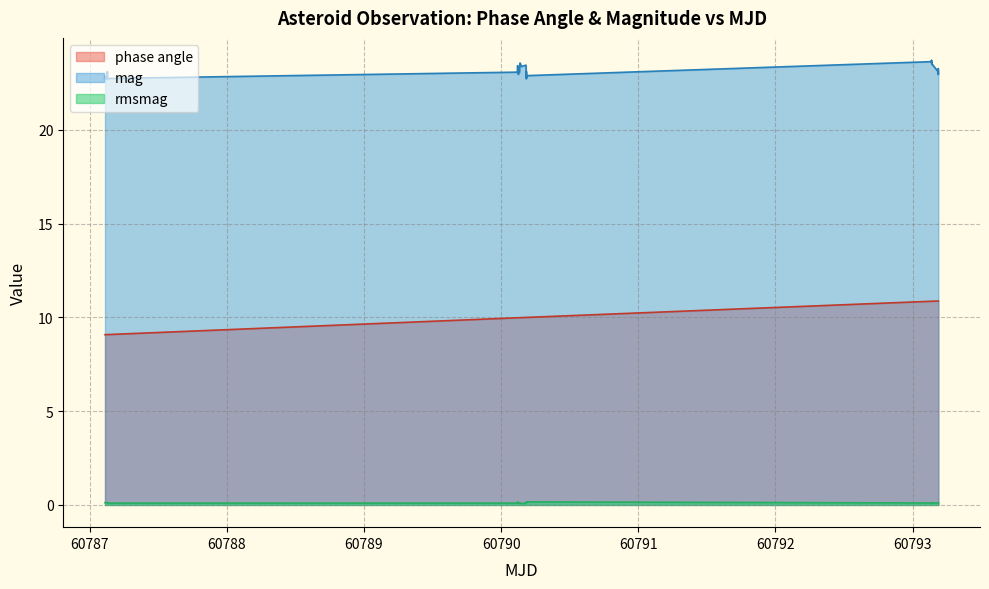

True or false: phase angle and rmsmag intersect in this chart.

False